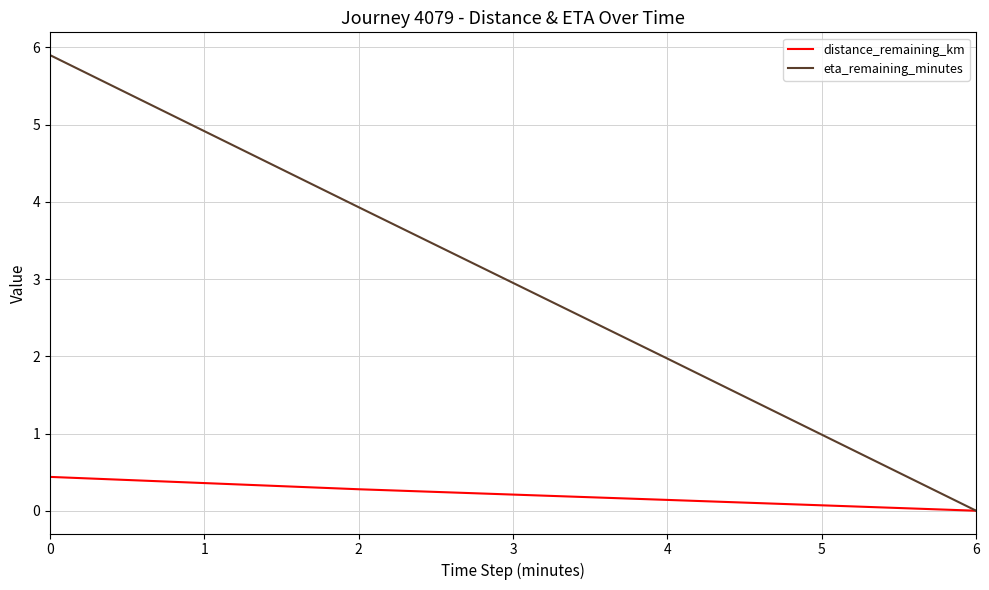

At which label does distance_remaining_km reach its minimum?

6